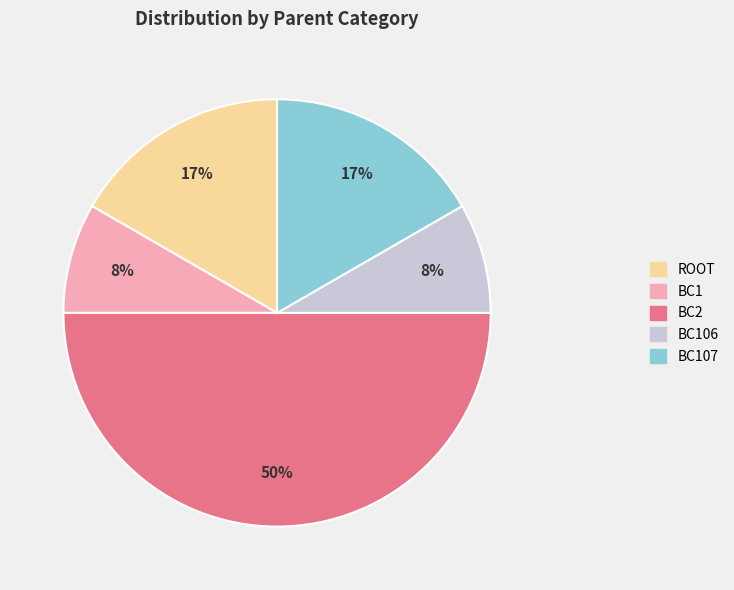

Which category has the biggest portion of the pie?

BC2